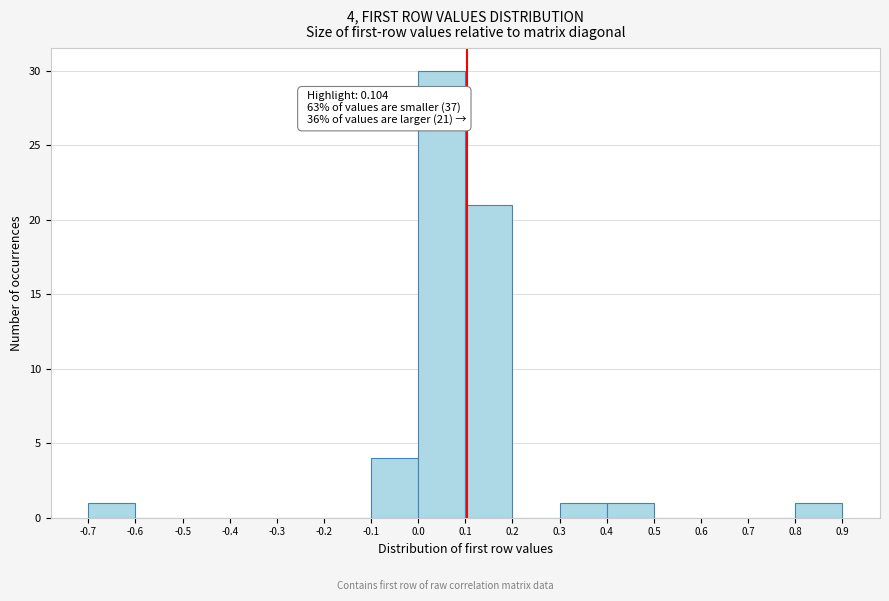

Which range on the x-axis has the tallest bar?

0.0 to 0.1